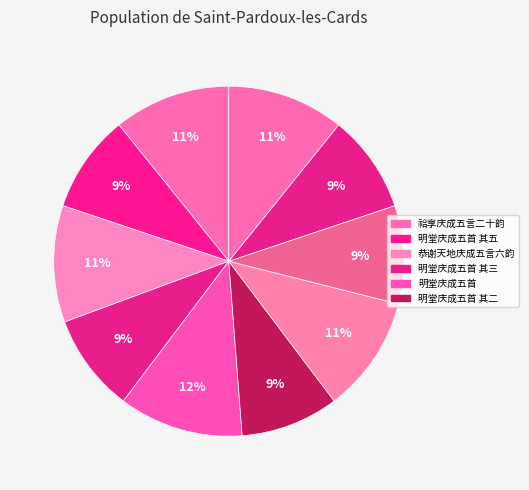

How many slices are in this pie chart?

10